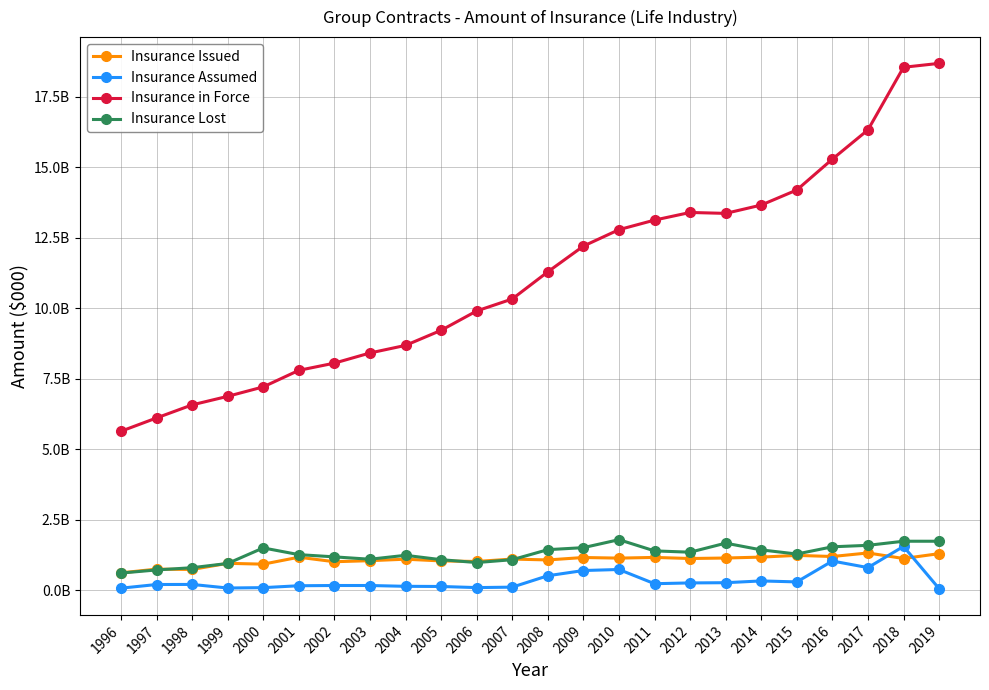

True or false: Insurance in Force and Insurance Issued intersect in this chart.

False